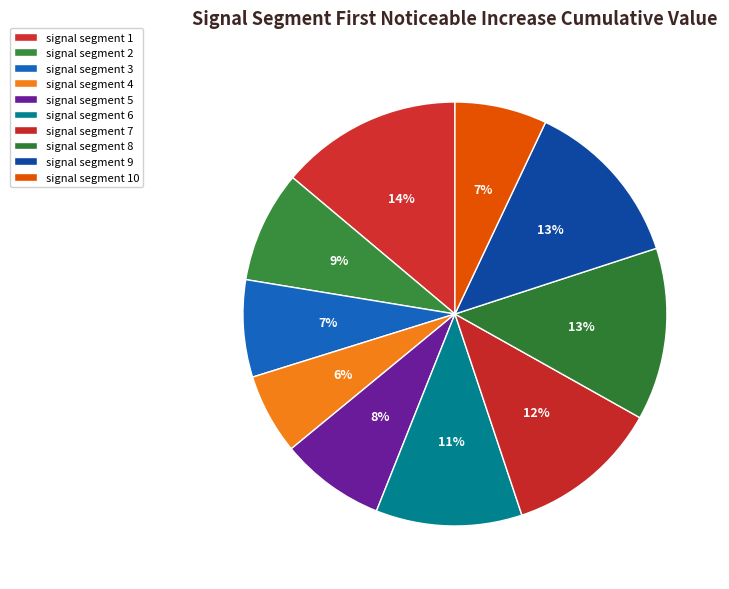

To the nearest percent, what is the difference between the largest and smallest slice percentages?

8%